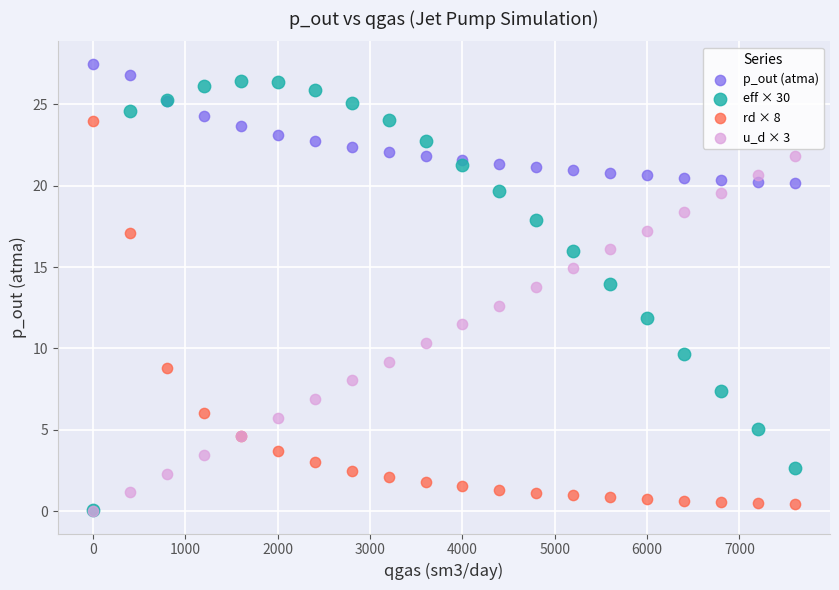

What are all the series names shown in the legend?

p_out (atma), eff × 30, rd × 8, u_d × 3